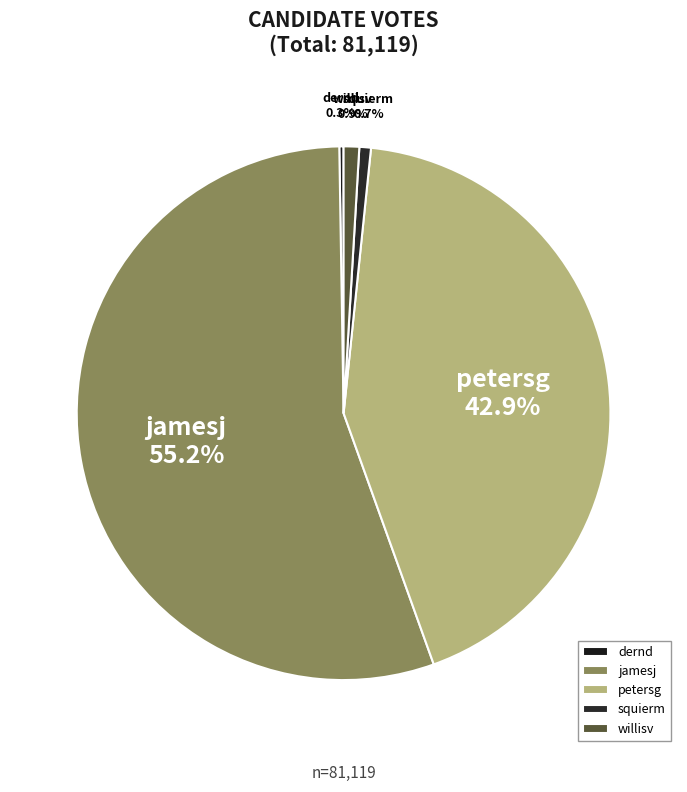

Which category has the biggest portion of the pie?

jamesj